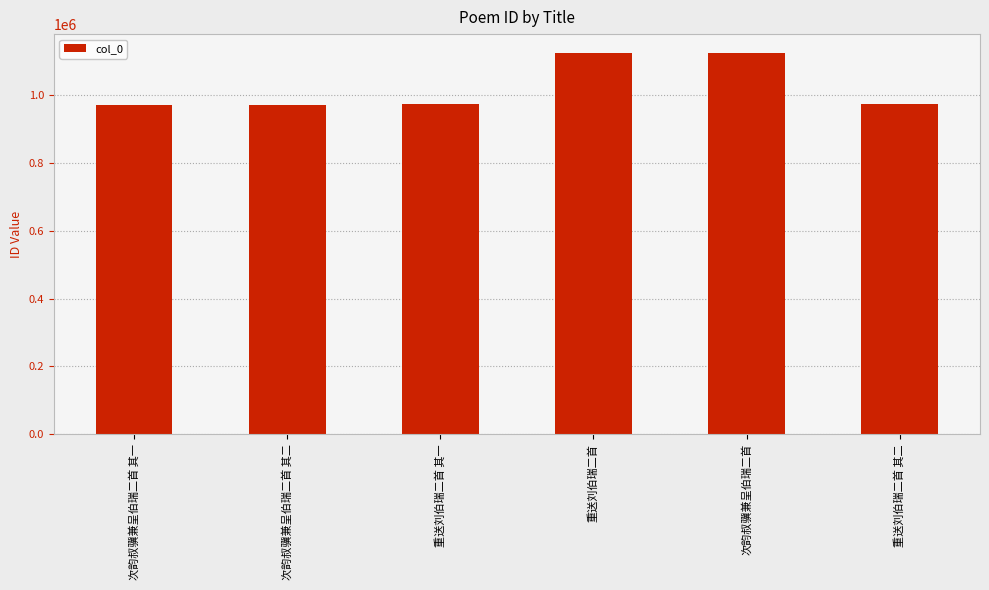

What is the average value?

1023119